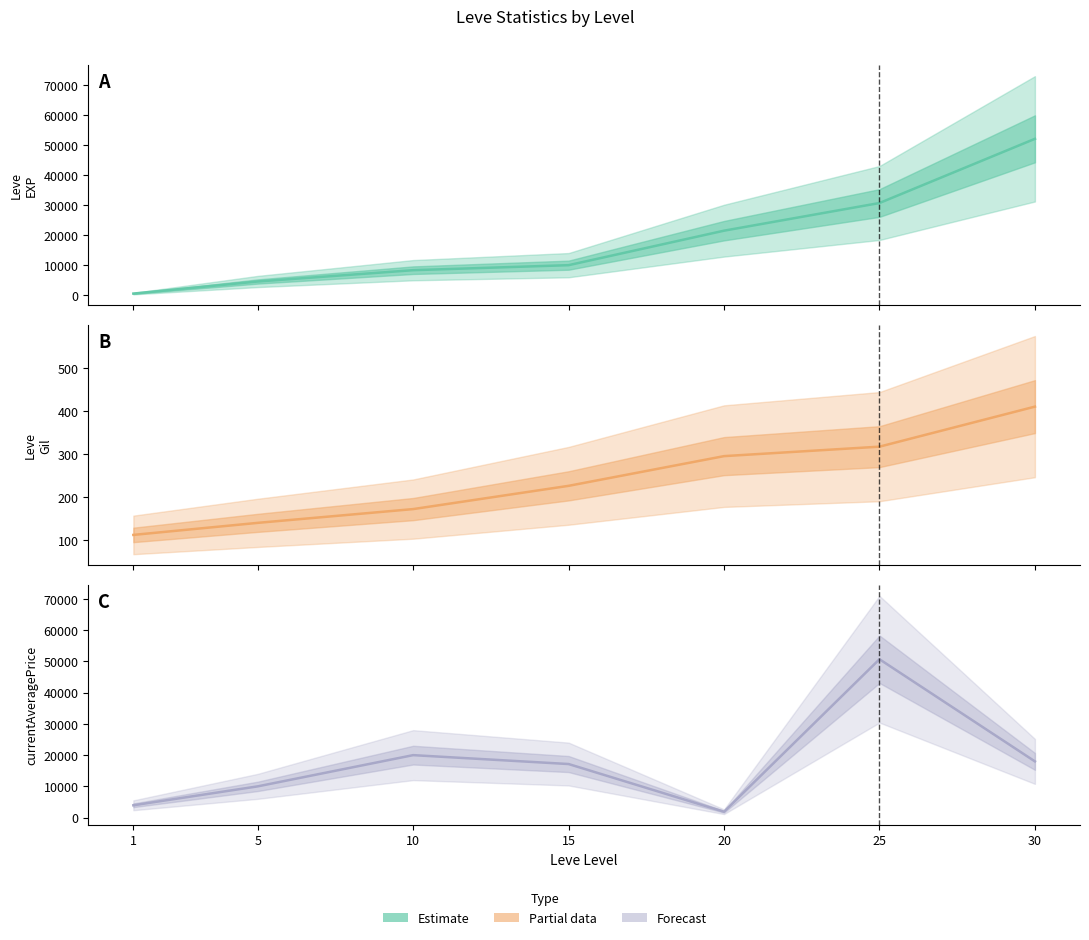

True or false: Leve EXP has a value of 52220.0 at 30.

True